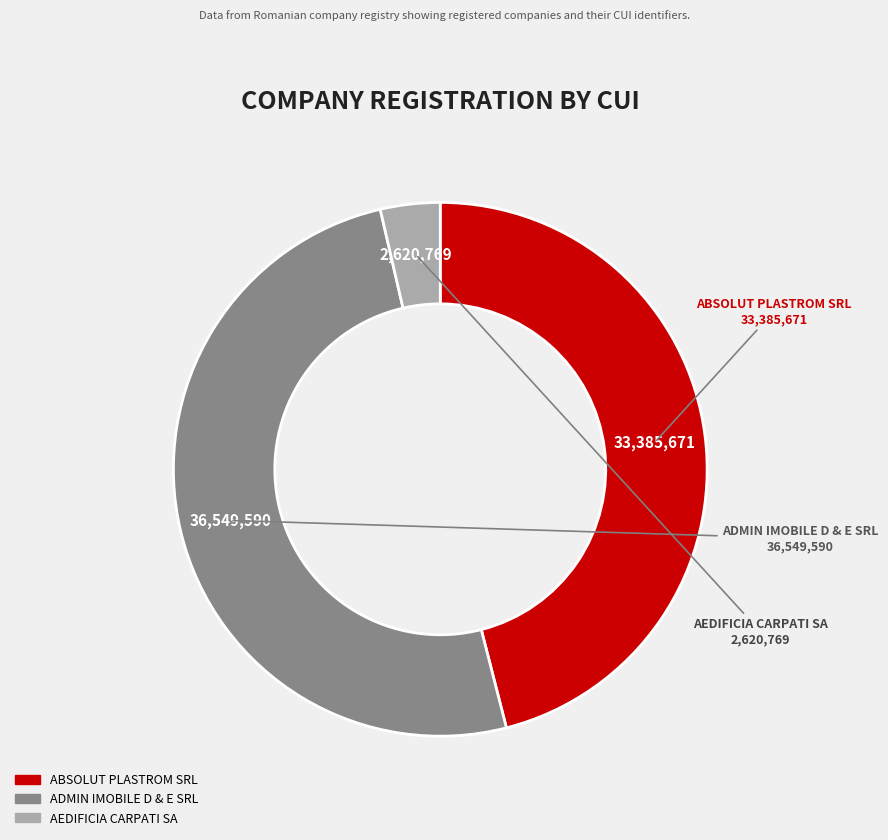

True or false: AEDIFICIA CARPATI SA accounts for 4% of the total.

True